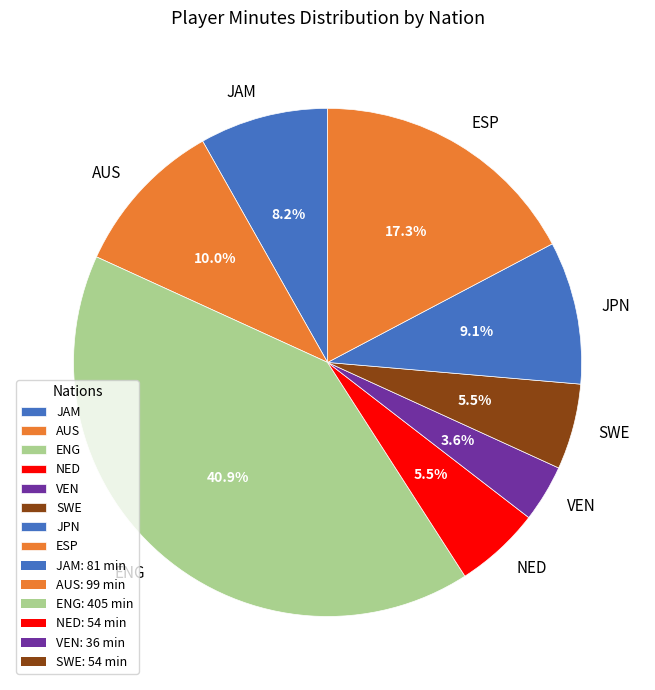

Does VEN represent more than half of the total?

No